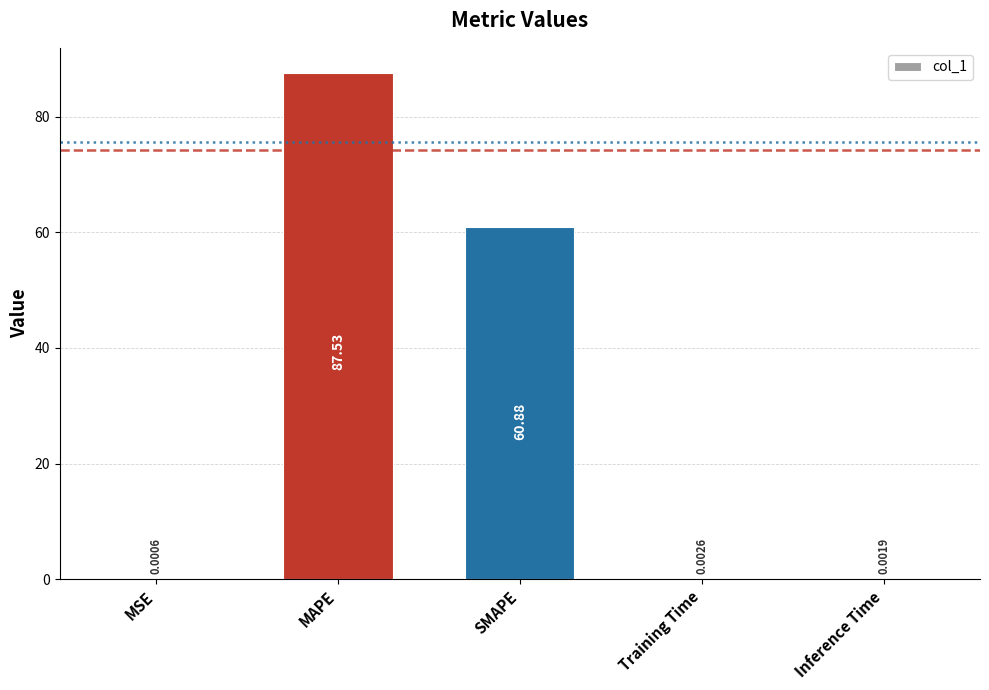

Where is the data nearest to the value 43?

SMAPE